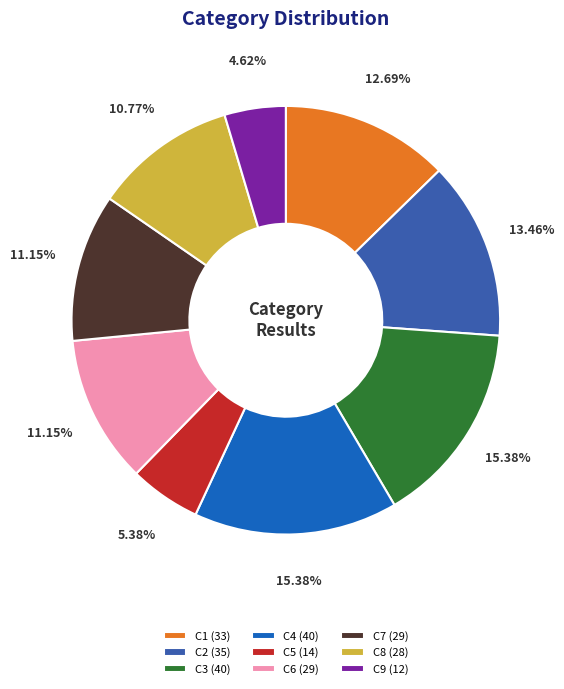

True or false: C1 accounts for 1% of the total.

False